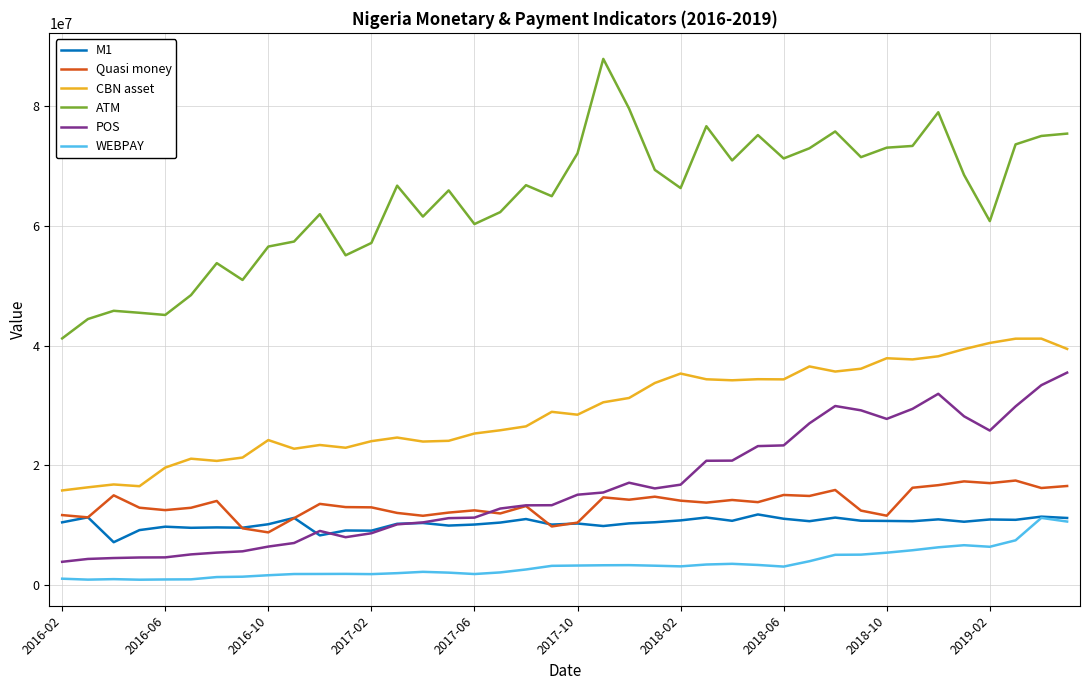

Is this an area chart (filled region under the line)?

No